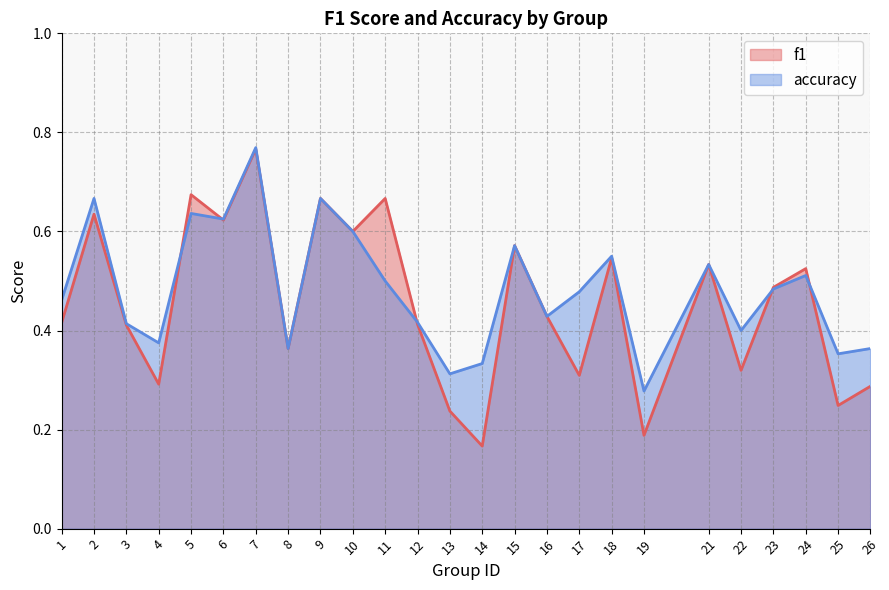

At how many categories does at least one series exceed 0?

25